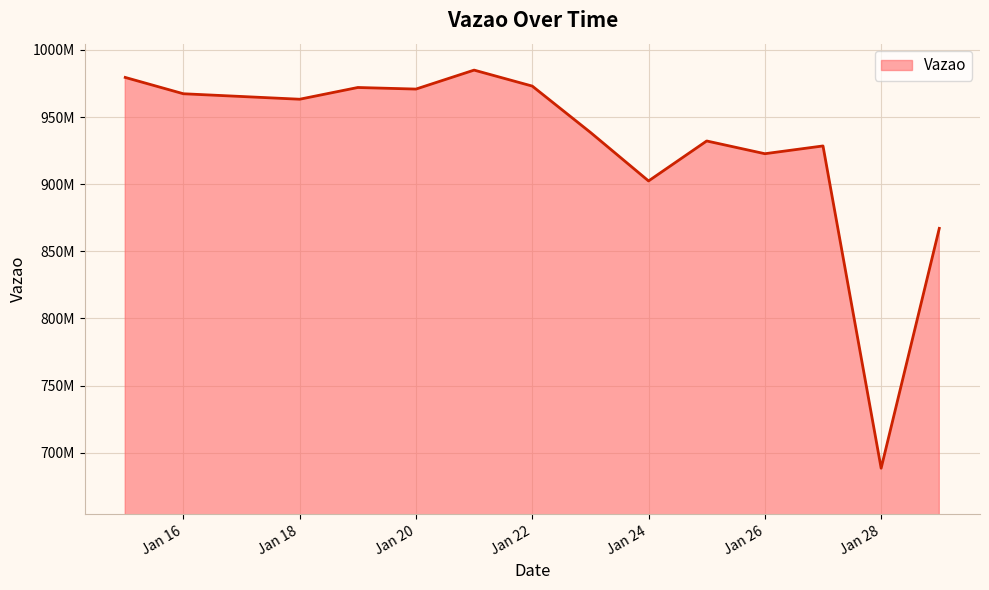

Where is the data nearest to the value 836687085?

2024-01-29